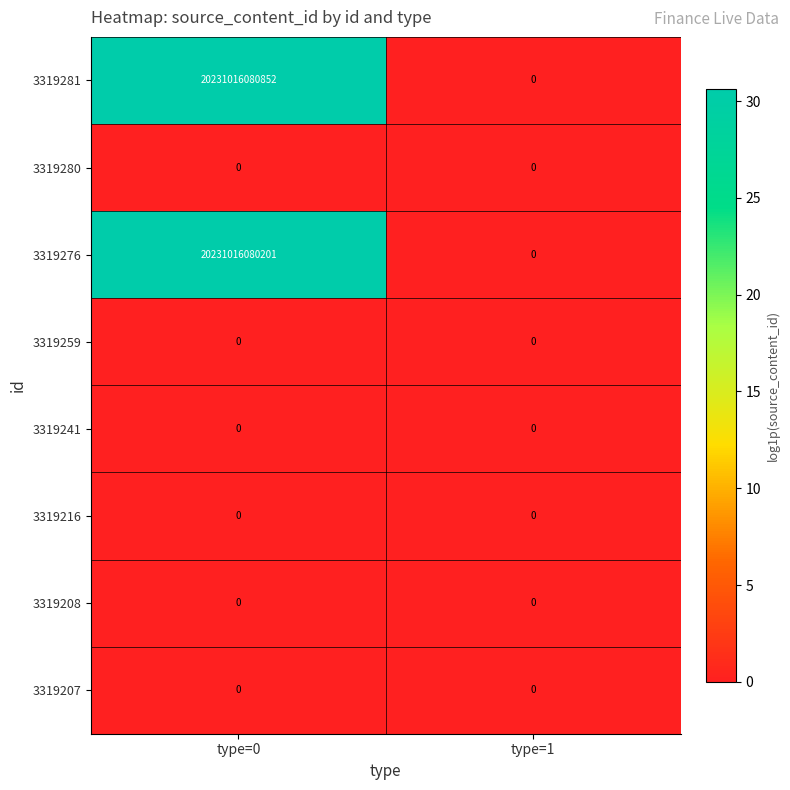

Which series has the widest spread of values?

3319281